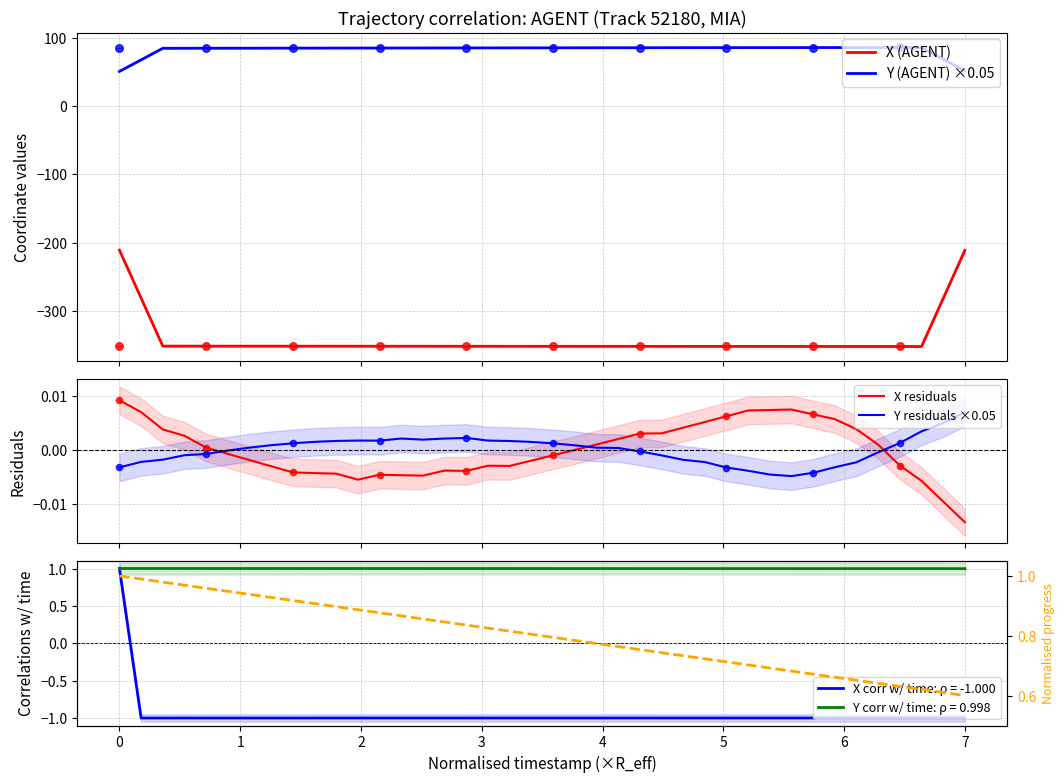

What is the highest value of the X (AGENT) series?

-210.5